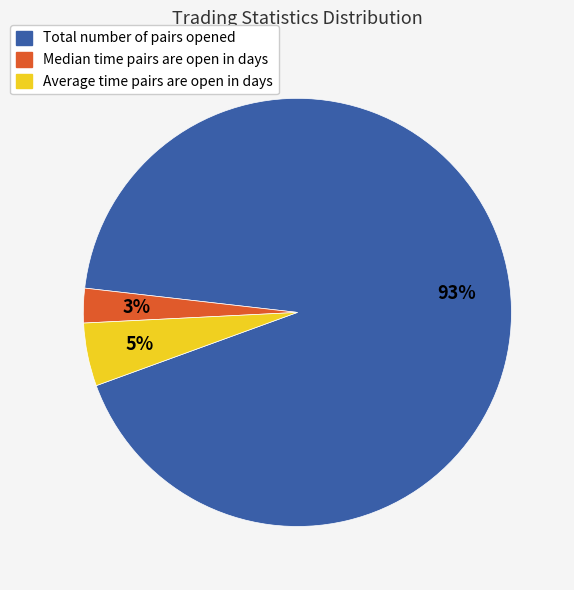

Is there a majority slice in this chart?

Yes